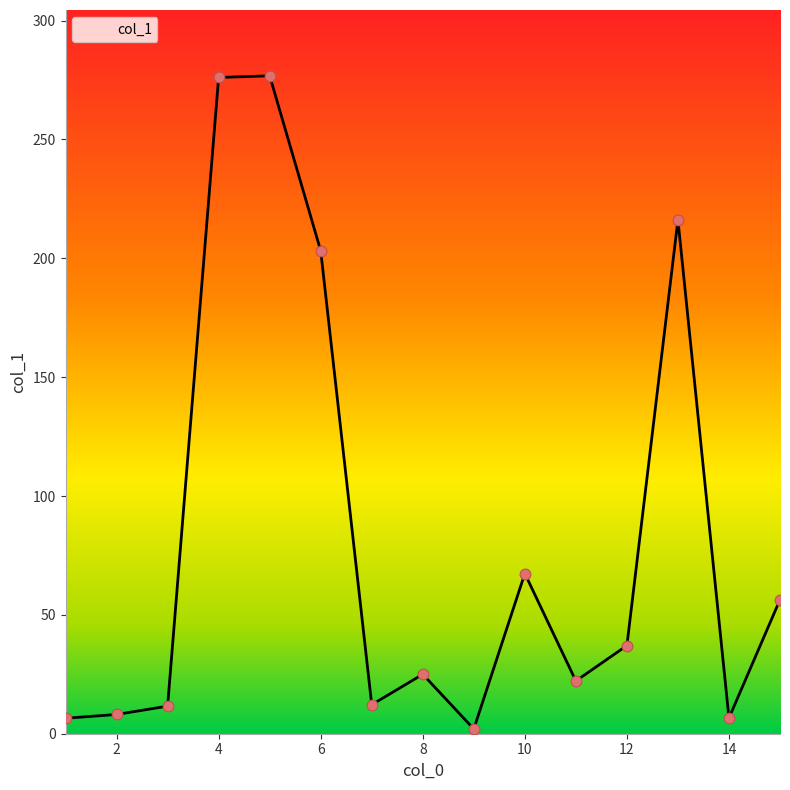

What is the difference between the maximum and minimum values?

274.8